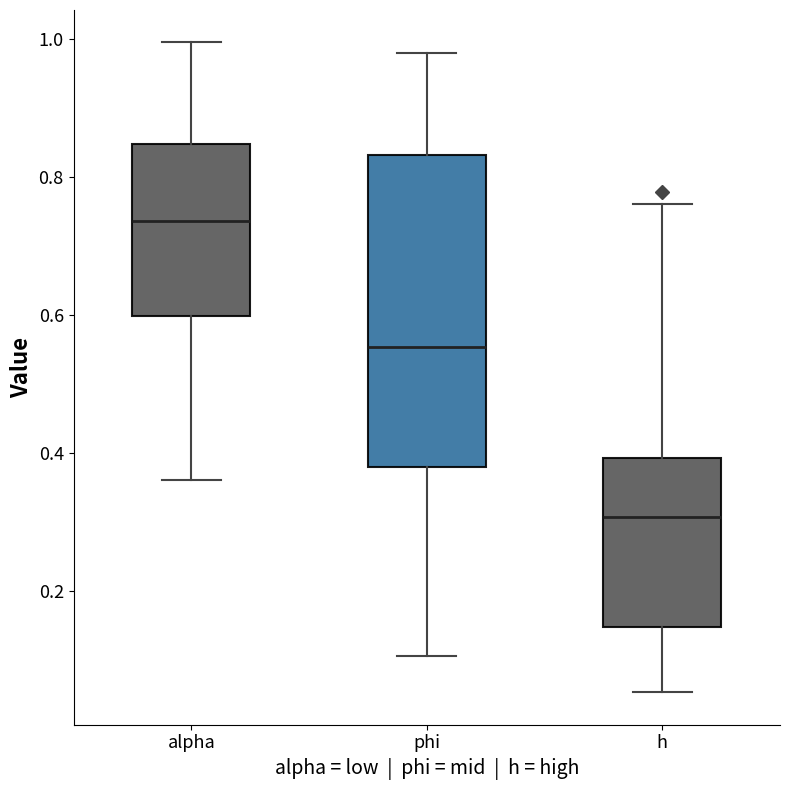

Where does the median line of the box for phi sit on the y-axis? The values are not printed on the chart, so give them approximately, as read against the axis.

0.56